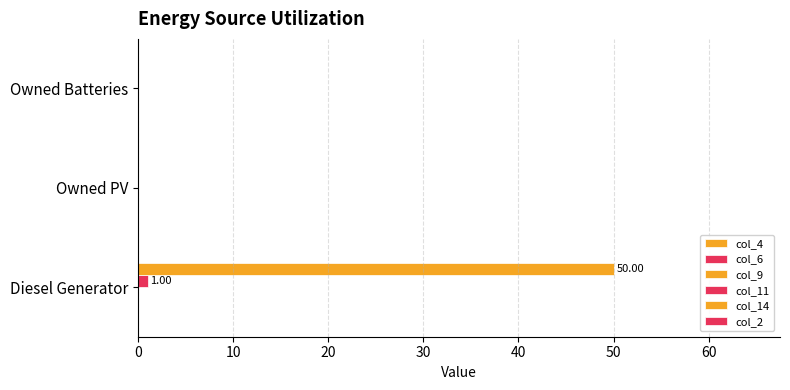

At how many categories does at least one series exceed 45?

1